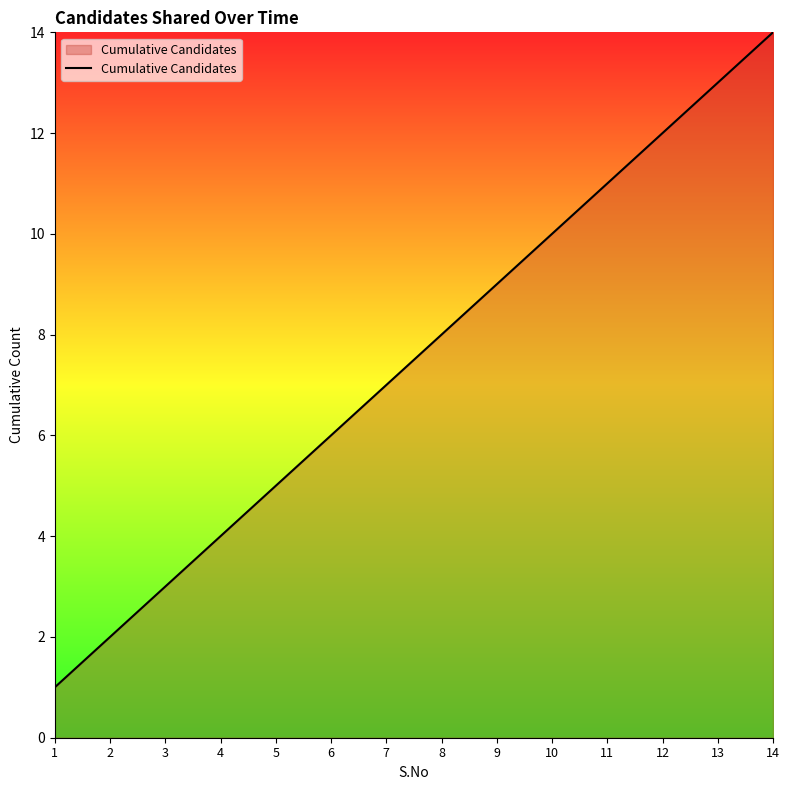

What is the greatest value displayed?

14